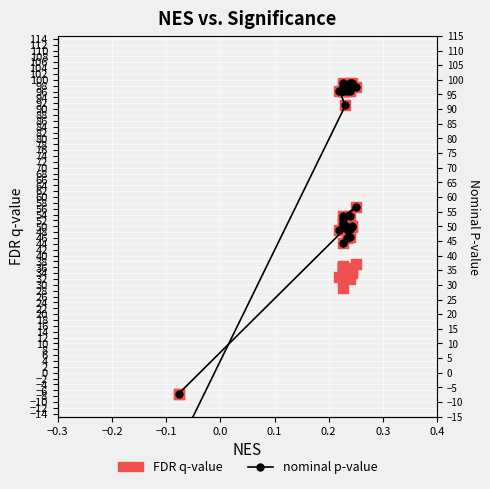

Which series has the largest Y range (max minus min)?

nominal p-value